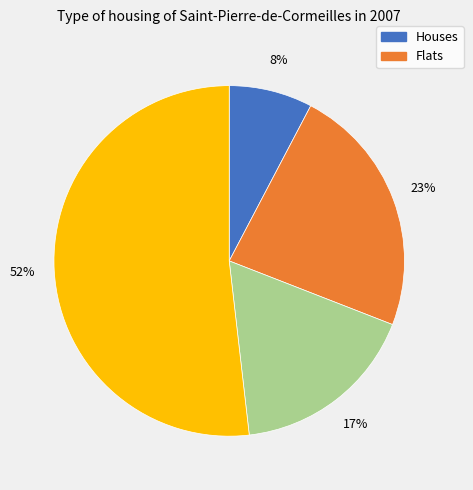

Is there any slice that represents more than half of the pie?

Yes